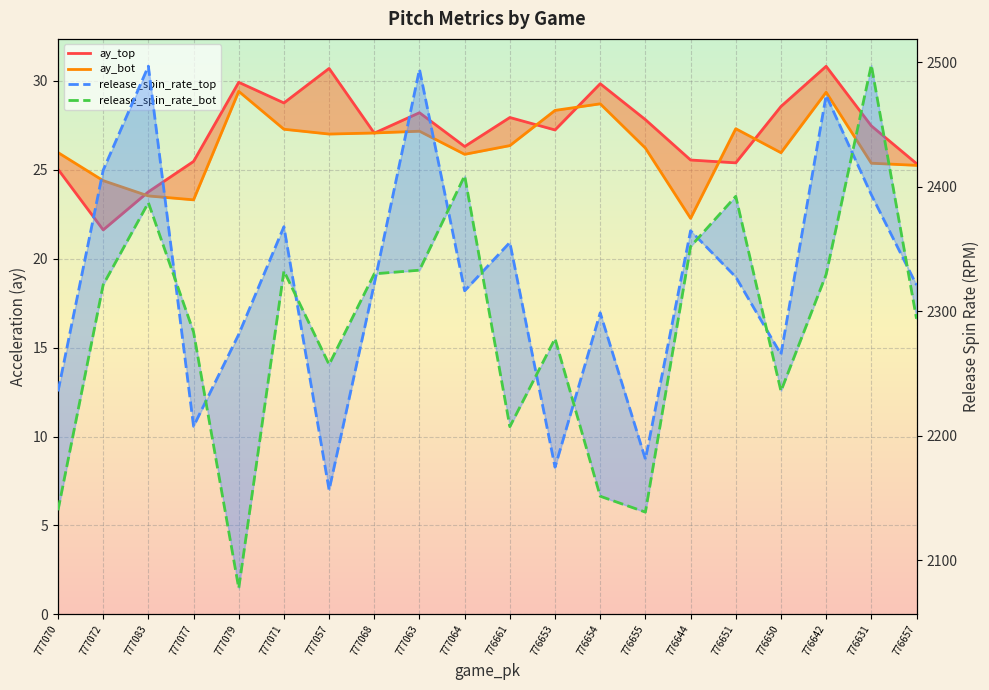

What is the difference between the maximum and minimum values in the ay_bot series?

7.1